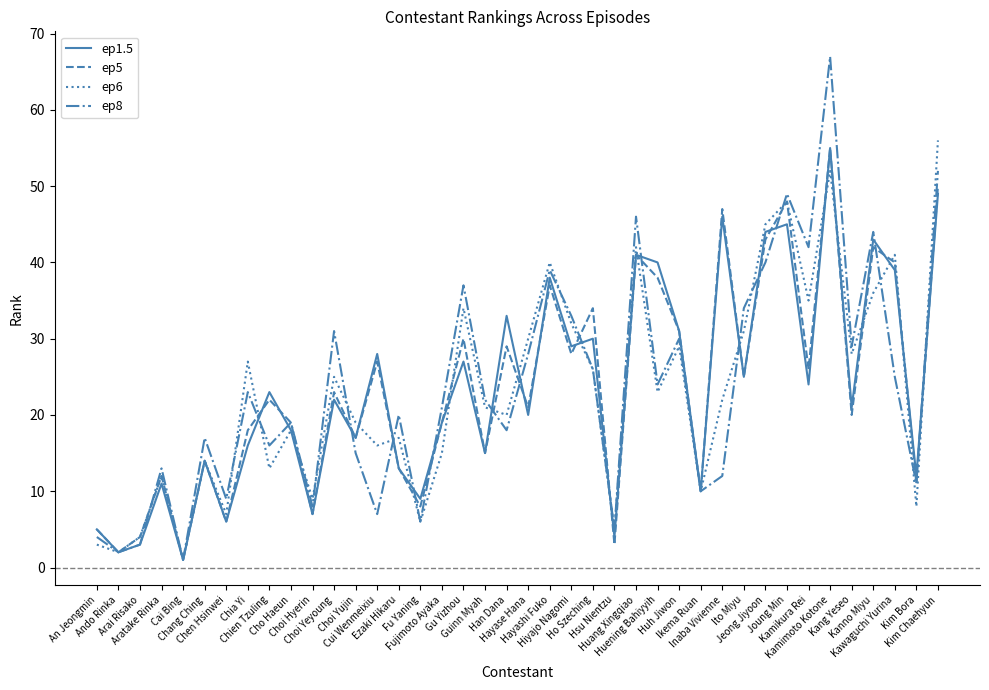

The value of ep6 at An Jeongmin is 3. True or false?

True